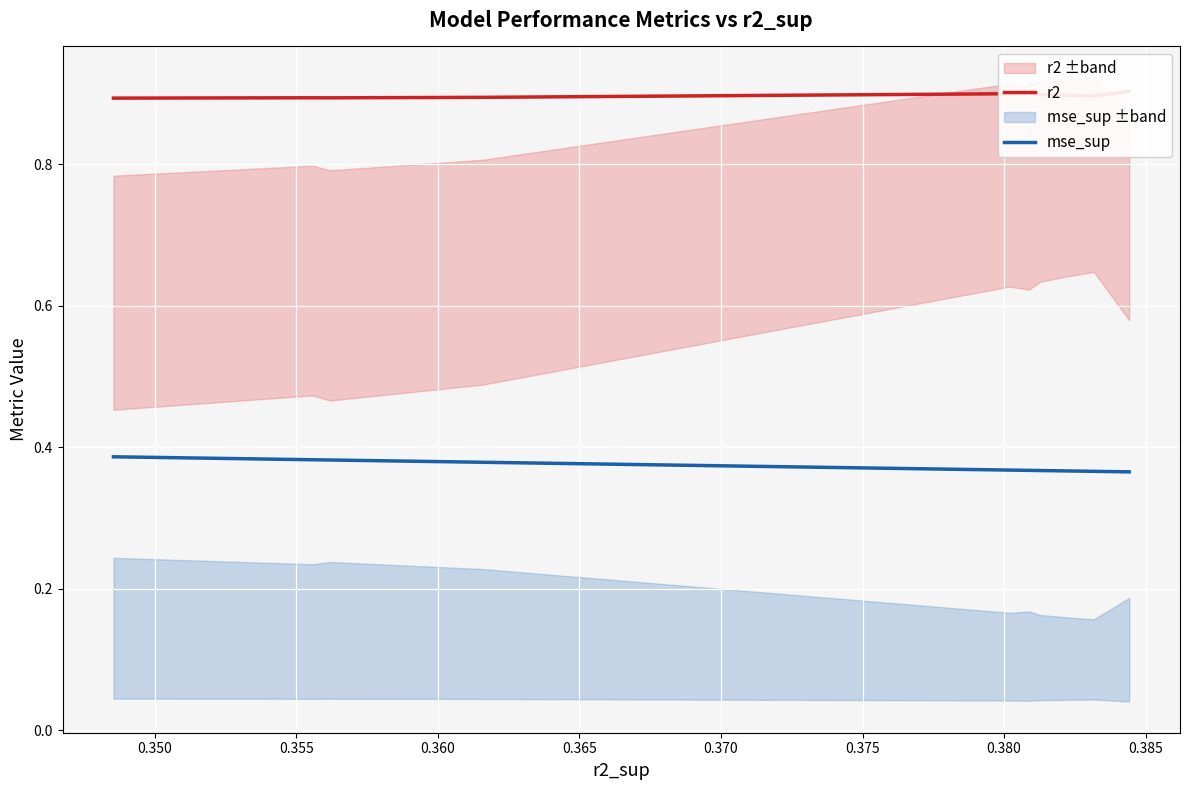

True or false: mse_sup has more than 0 points higher than both neighbors.

False